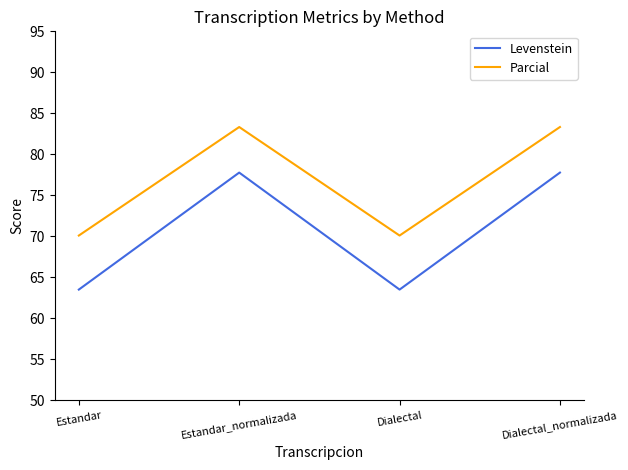

What is the greatest value displayed?

83.3